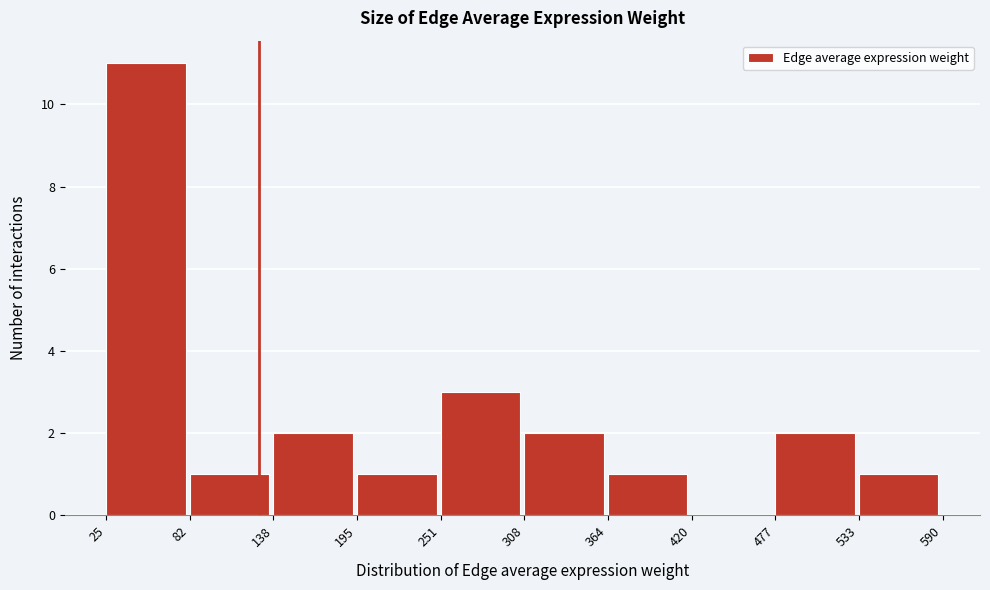

Over which range of the x-axis is the bar tallest?

25 to 82